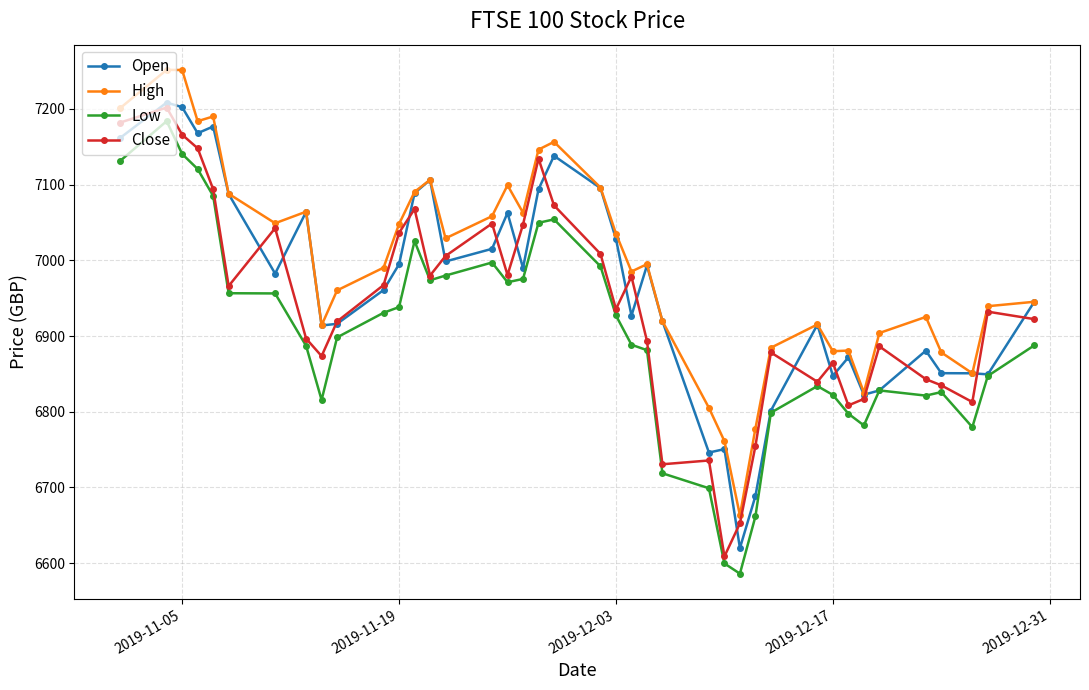

What is the value of the Low point at the 17th from the left?

6971.1